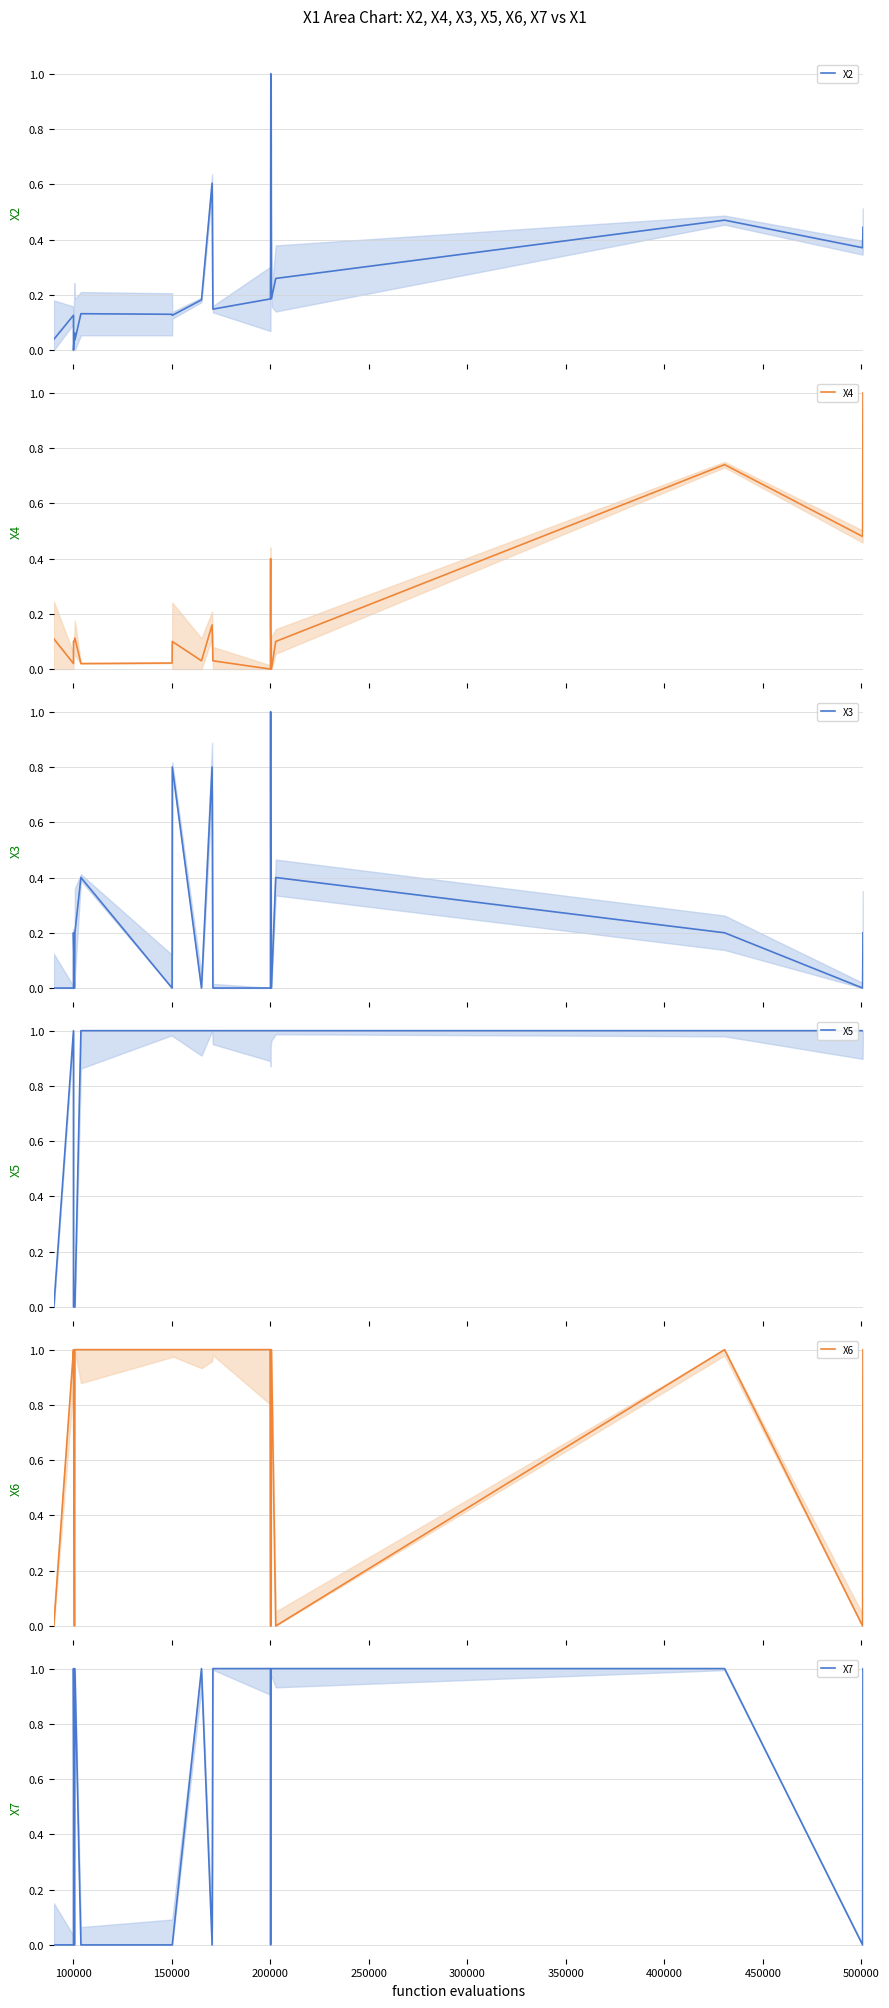

How many values in the X2 series exceed 0?

19